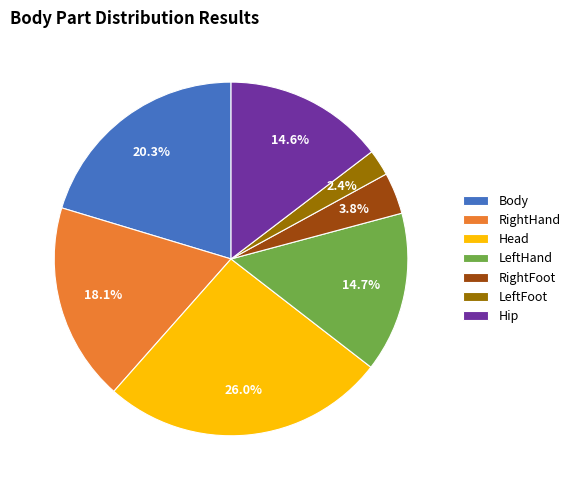

Does any single category account for the majority?

No